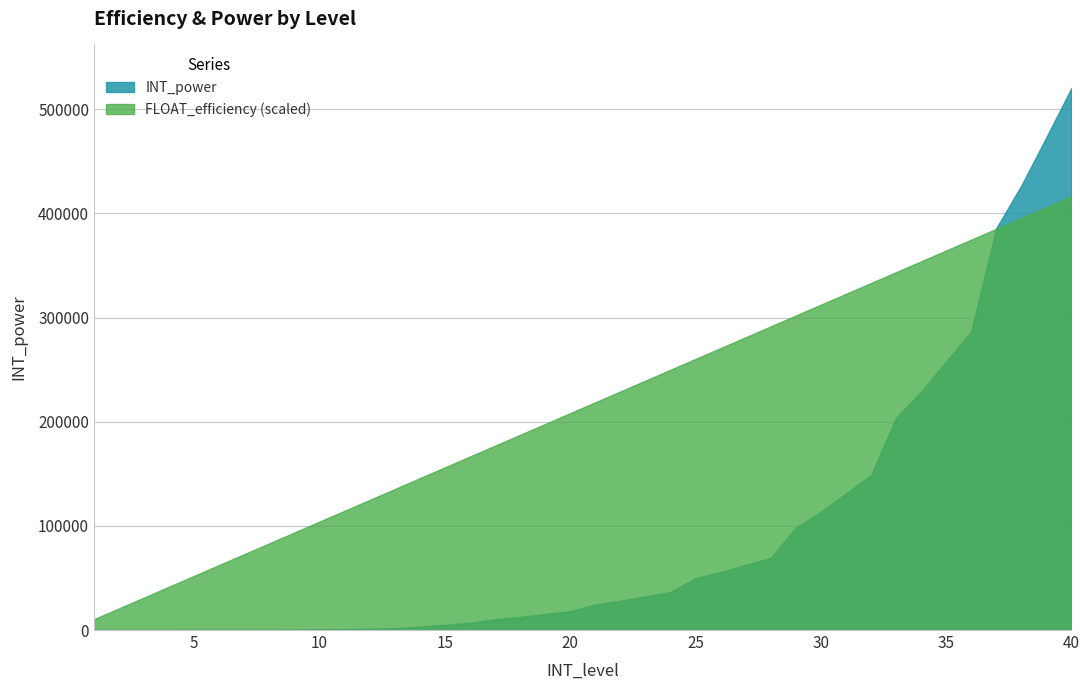

At which category does the chart reach its minimum across all series?

1